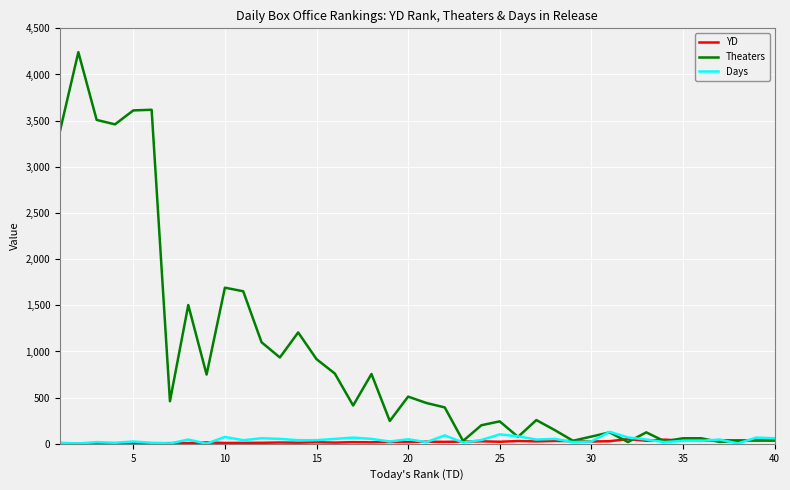

Which series has the largest range (max minus min)?

Theaters